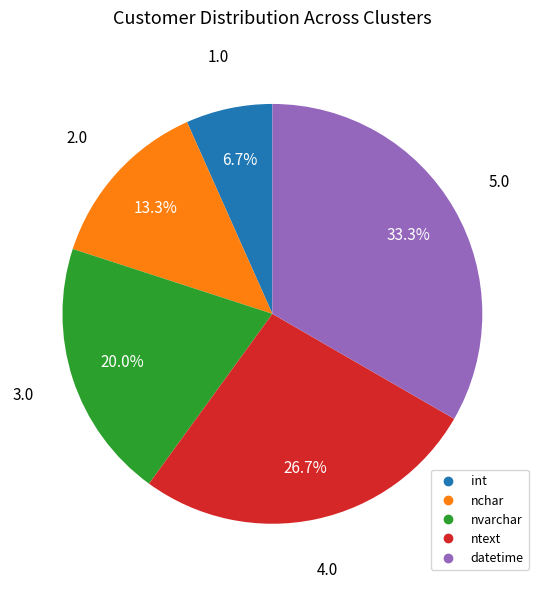

Which slice is the largest?

datetime